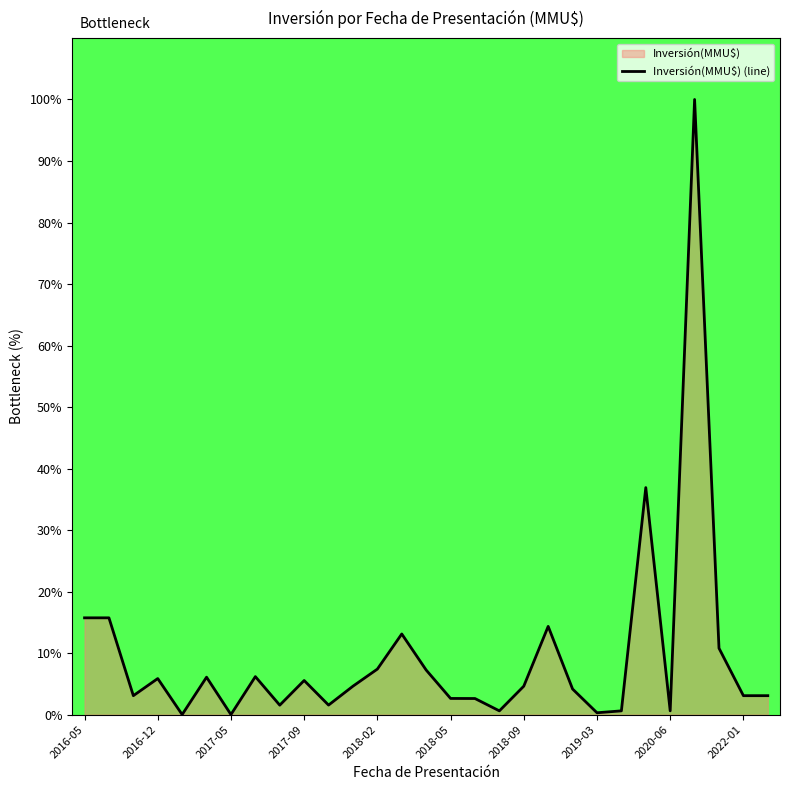

How many categories are shown in the chart?

29